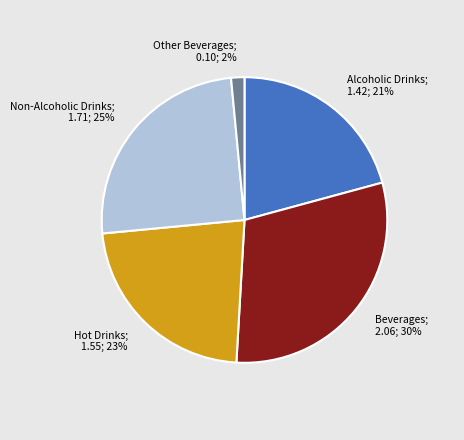

Is there a majority slice in this chart?

No